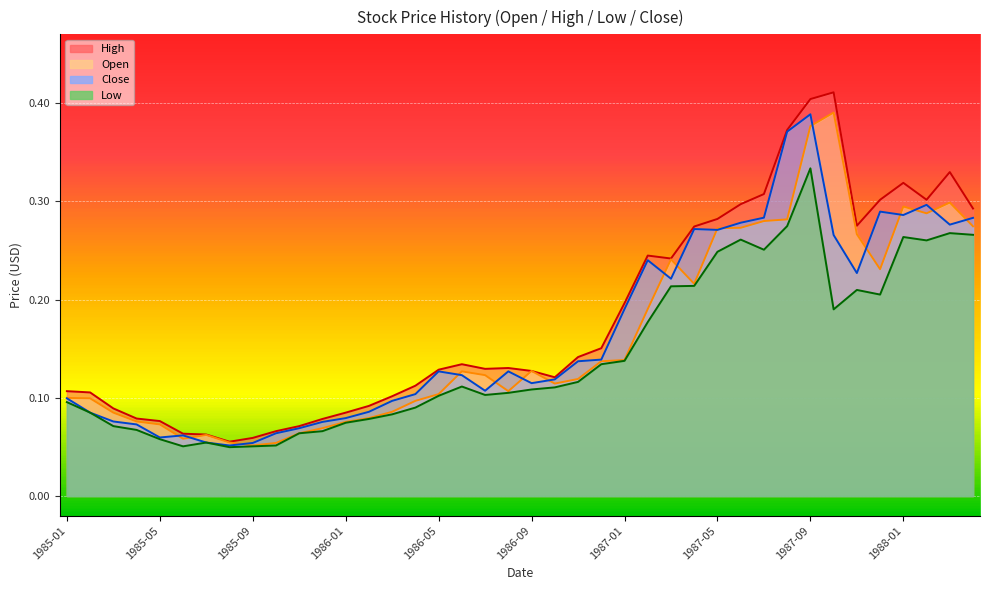

What is the difference between the maximum and second lowest values in the Low series?

0.3